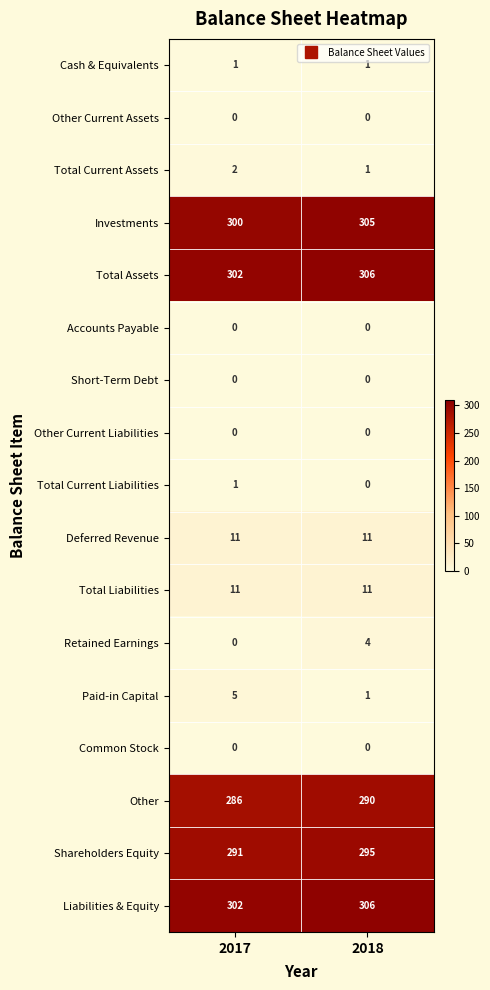

What is the greatest value displayed?

306